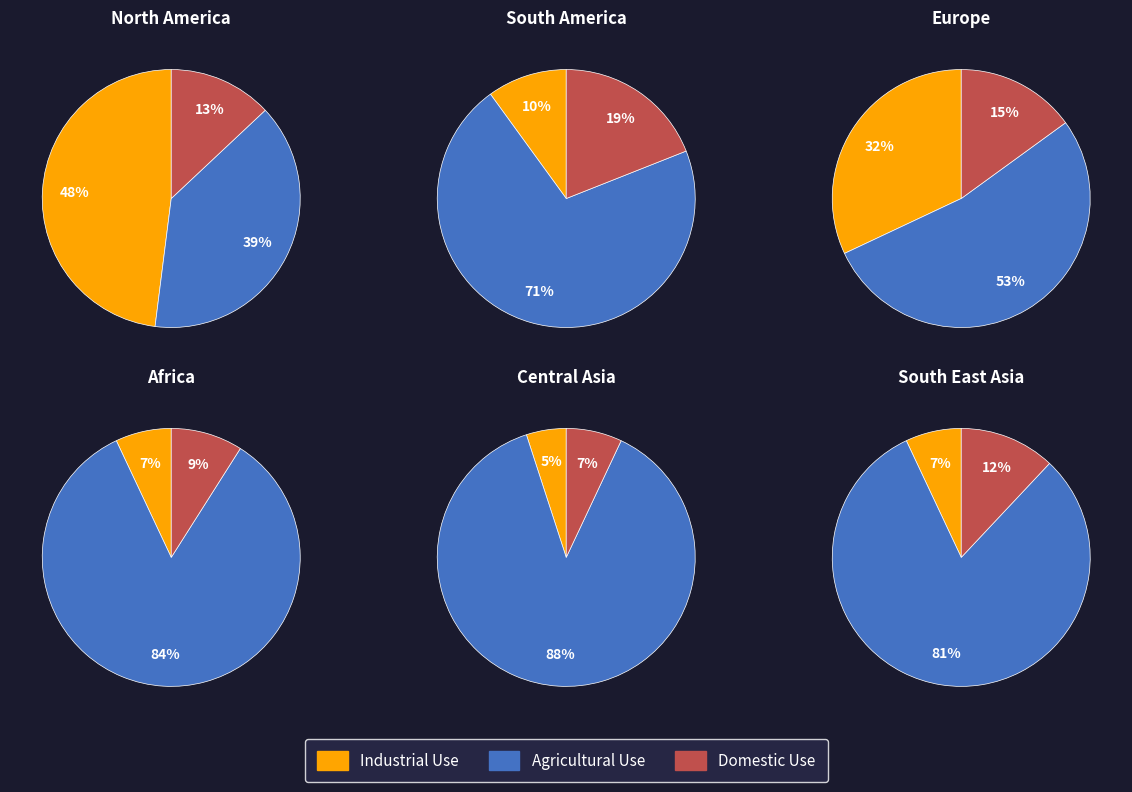

Which series has the widest spread of values?

Agricultural Use